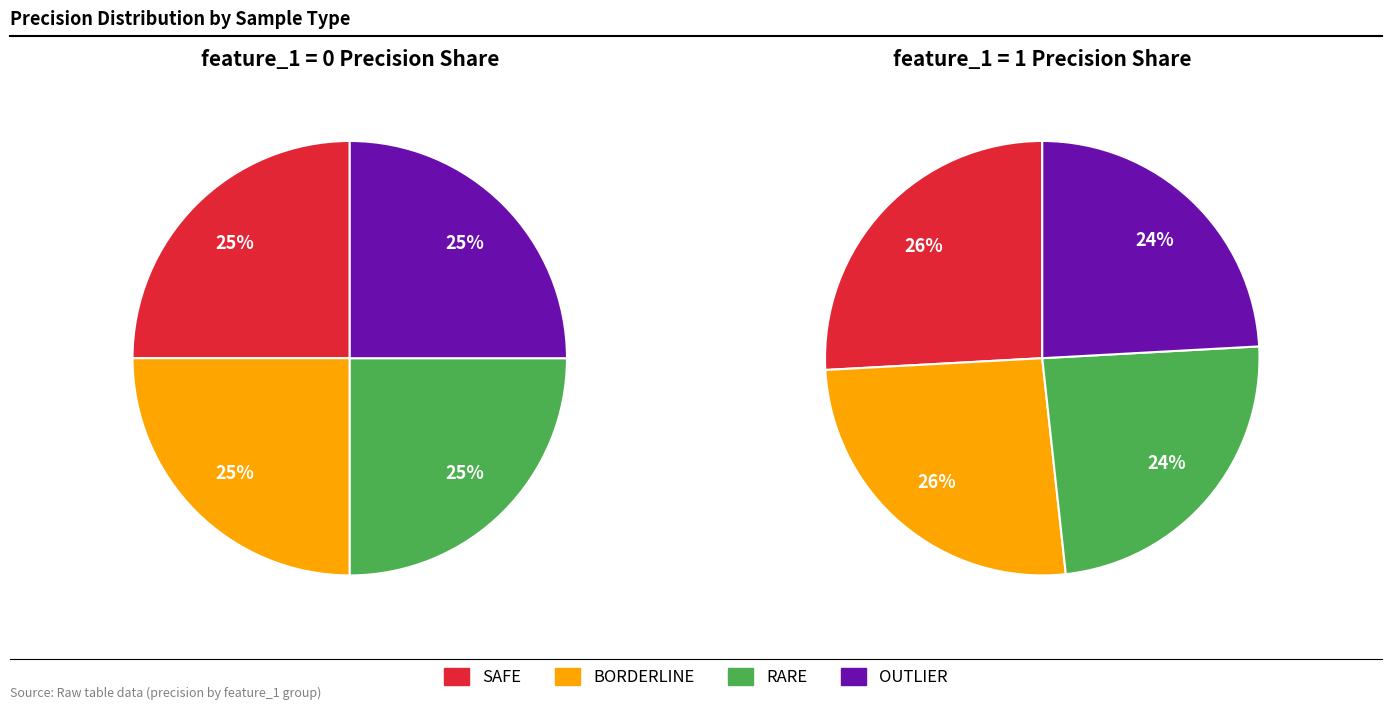

Count the number of slices in the pie.

4